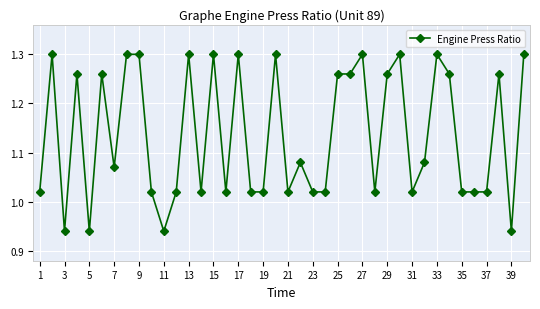

What is the sum of all values?

45.4